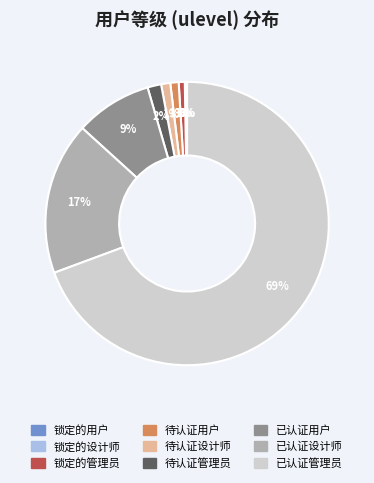

To the nearest percent, what is the average slice percentage?

11%